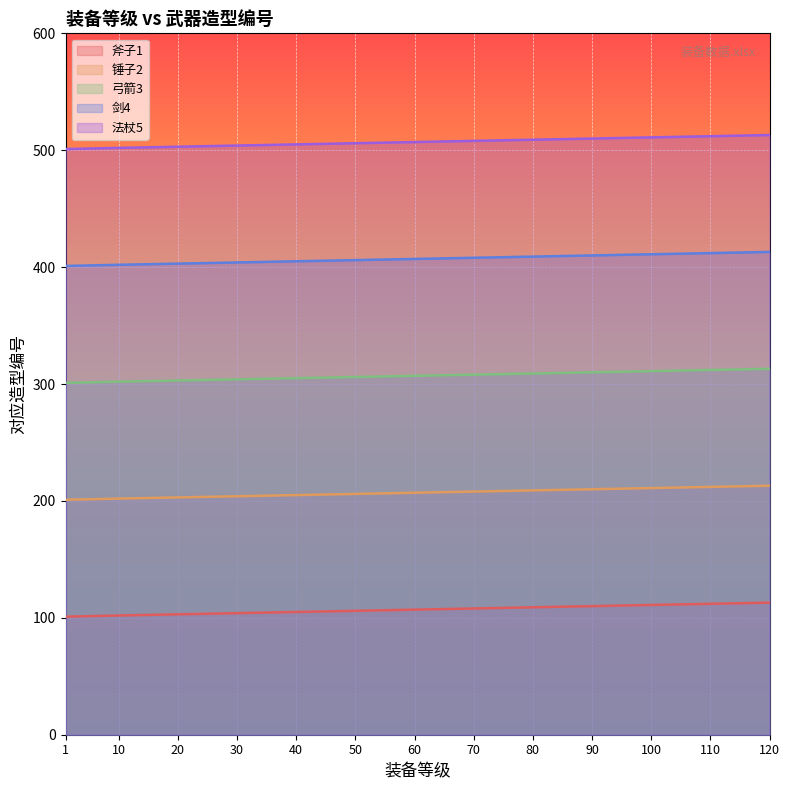

True or false: 剑4 and 弓箭3 cross at least once.

False